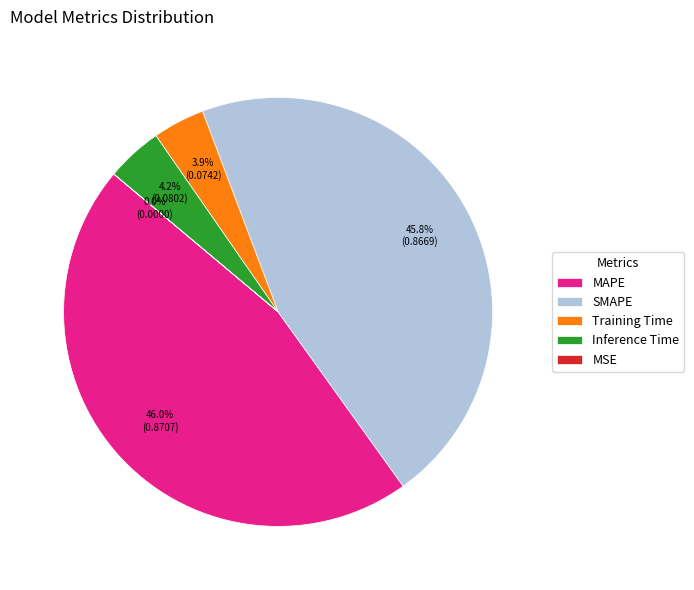

Is there any slice that represents more than half of the pie?

No